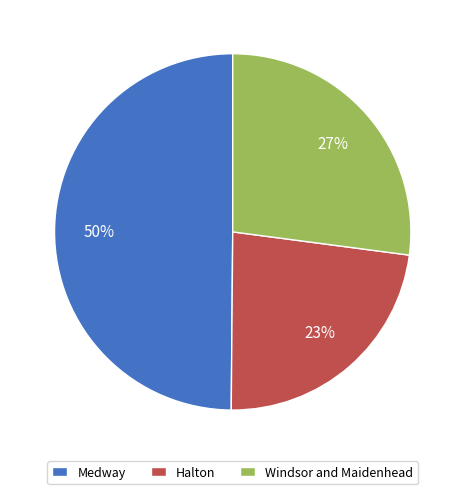

How many slices are in this pie chart?

3